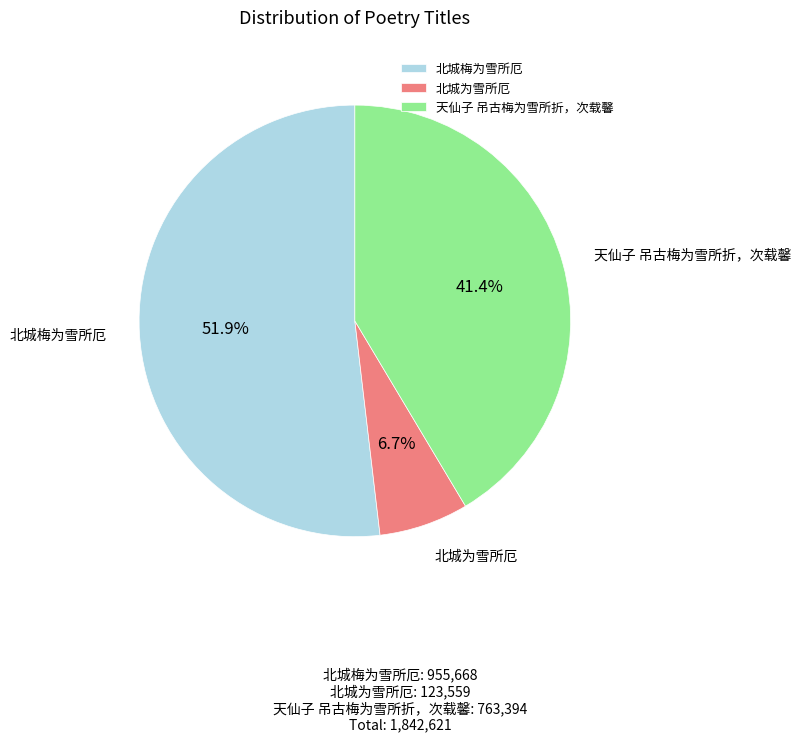

Combined, do 北城为雪所厄 and 北城梅为雪所厄 account for over 50%?

Yes